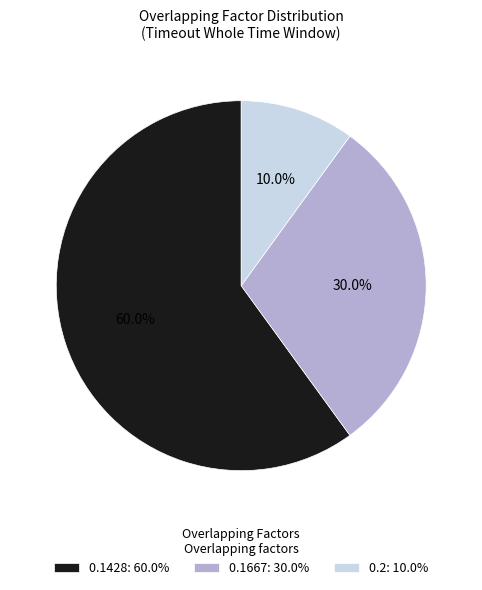

Count the number of slices in the pie.

3